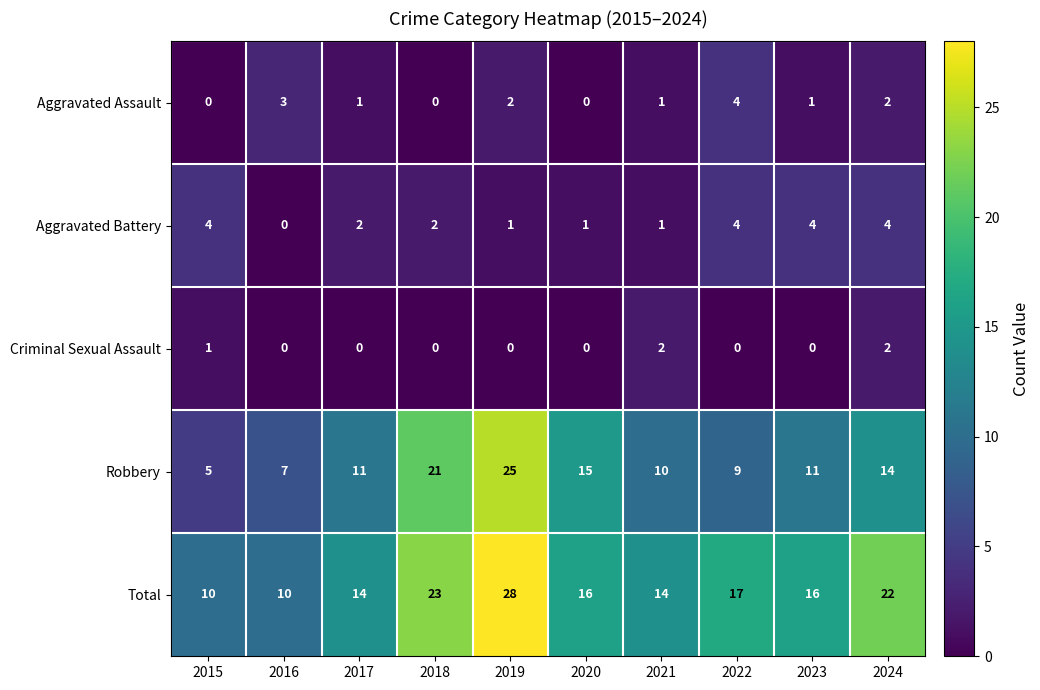

What is the maximum value shown in the chart?

28